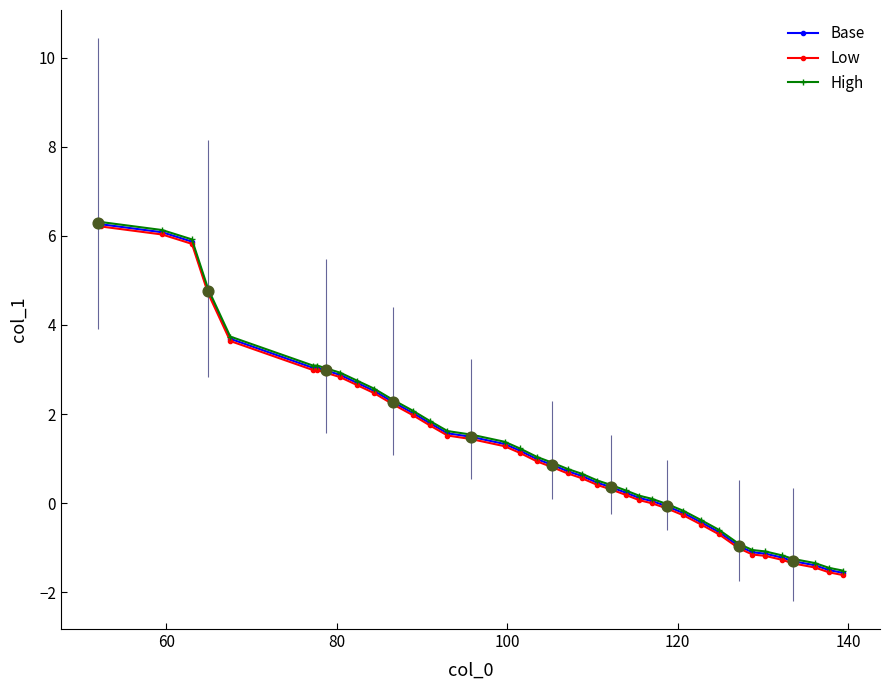

What is the greatest value displayed?

6.3